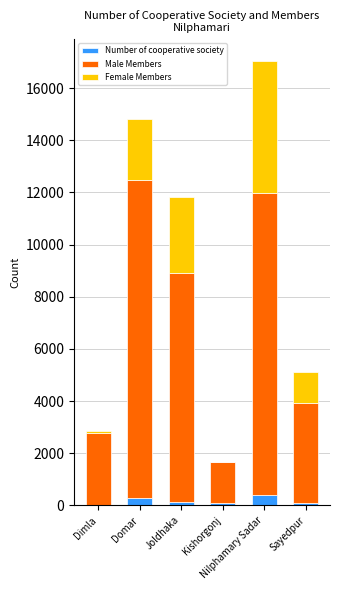

How many data points does each series have?

6